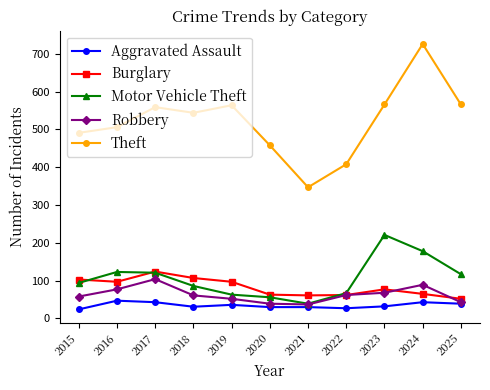

True or false: Theft and Motor Vehicle Theft cross at least once.

False